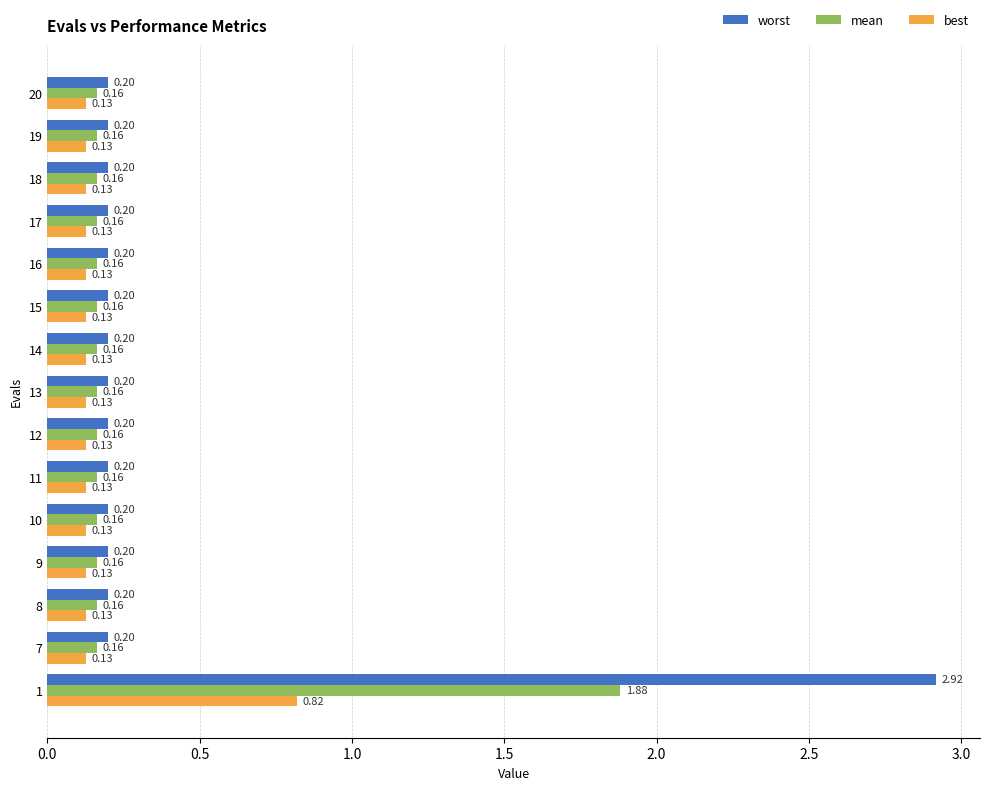

List the series in order of their peak value, highest first.

worst, mean, best